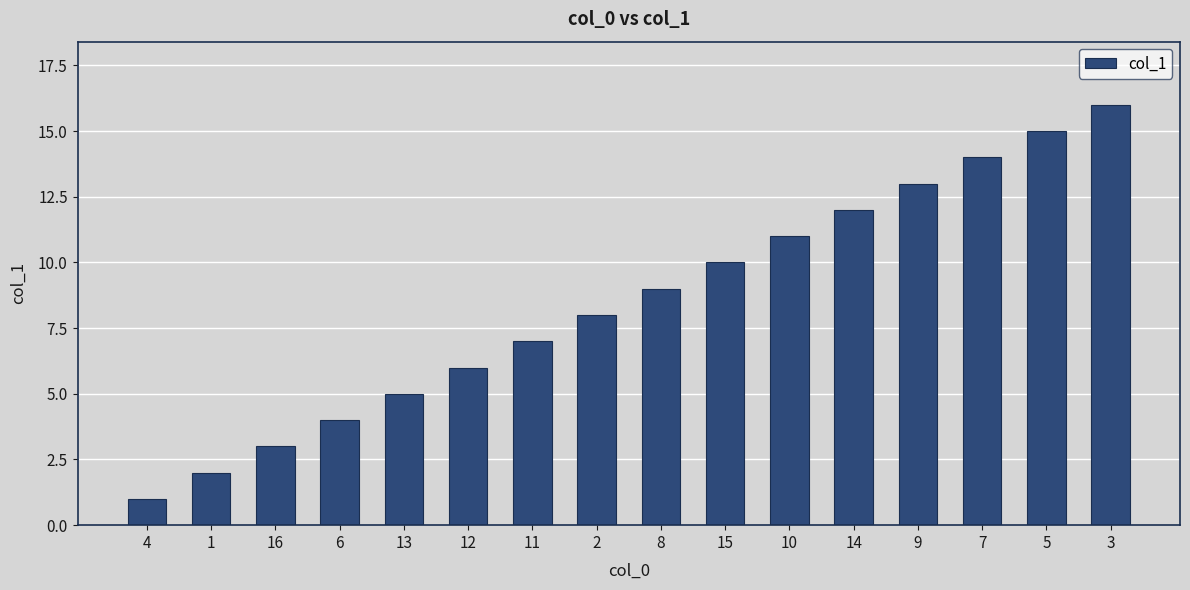

Reading right to left, transcribe all the data shown in this chart.

3=16	5=15	7=14	9=13	14=12	10=11	15=10	8=9	2=8	11=7	12=6	13=5	6=4	16=3	1=2	4=1